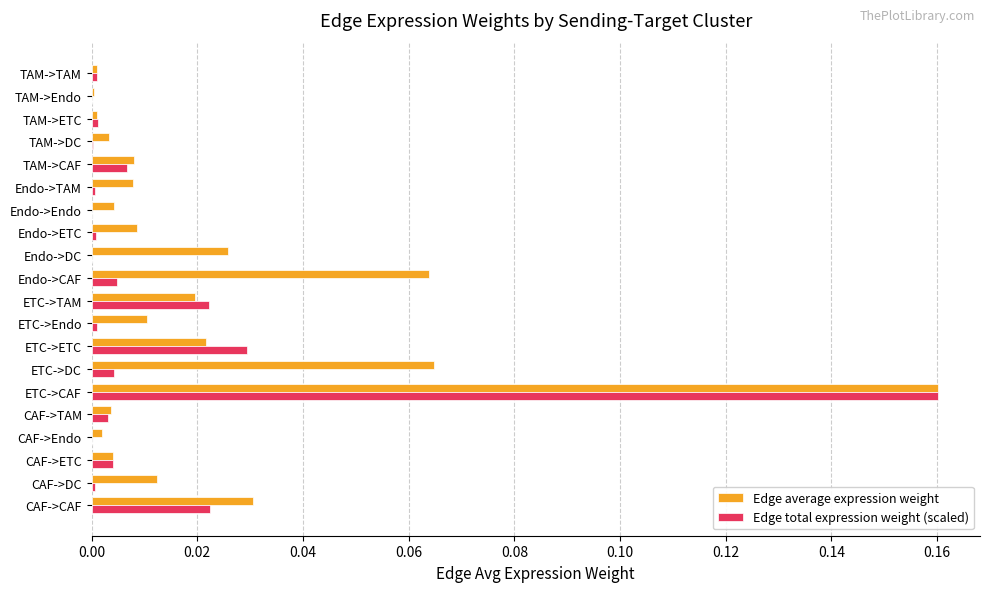

Which series changed the most between Endo->DC and Endo->TAM?

Edge average expression weight